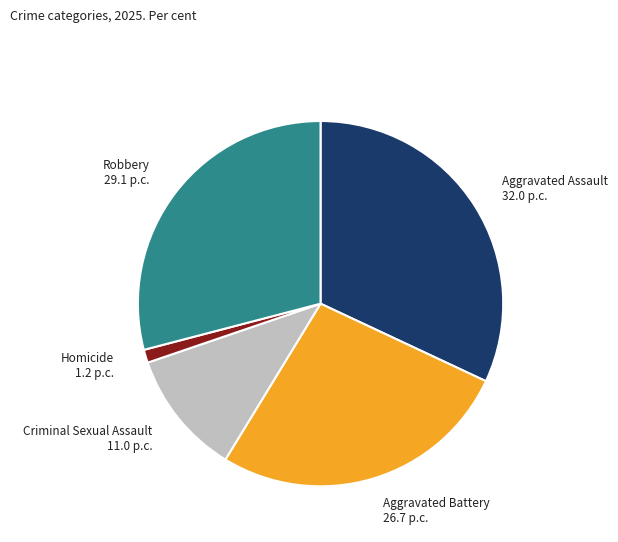

Does any single category account for the majority?

No